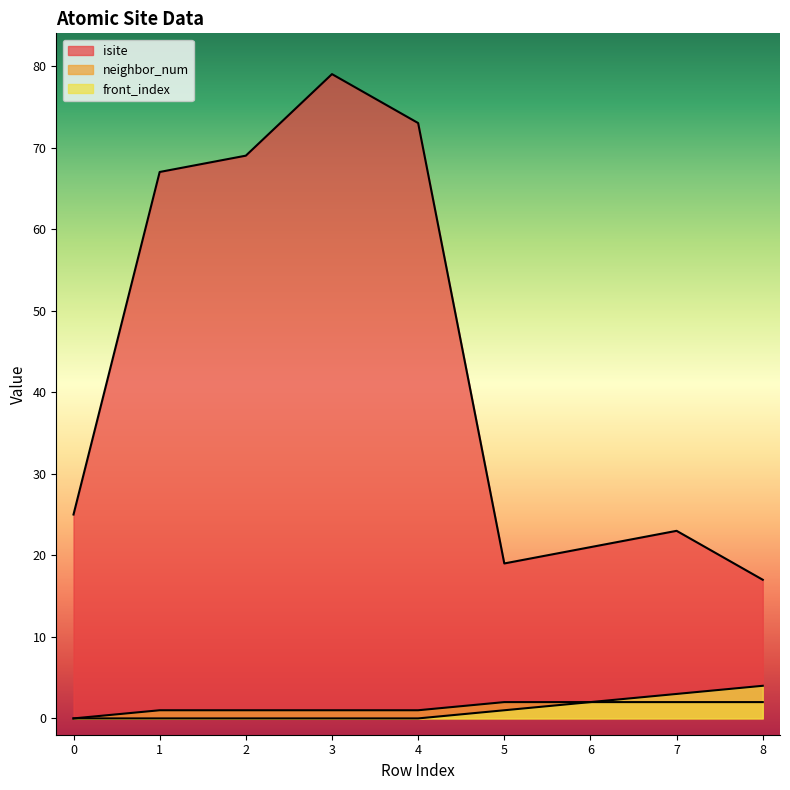

What is the approximate value of isite at 3, to the nearest 5?

80